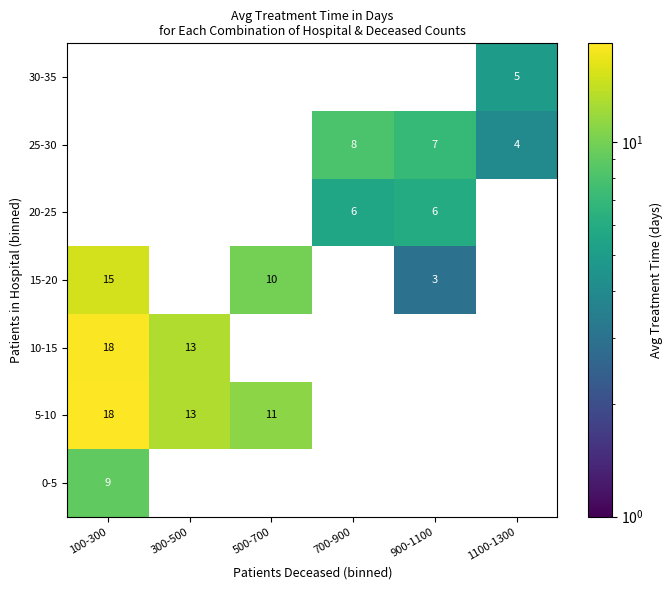

The value of 15-20 at 500-700 is 5.3. True or false?

False